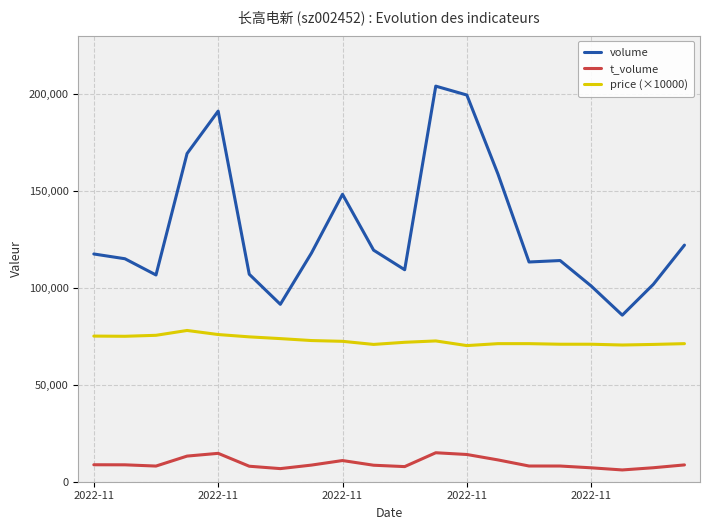

What is the difference between the maximum and minimum values in the price (×10000) series?

7800